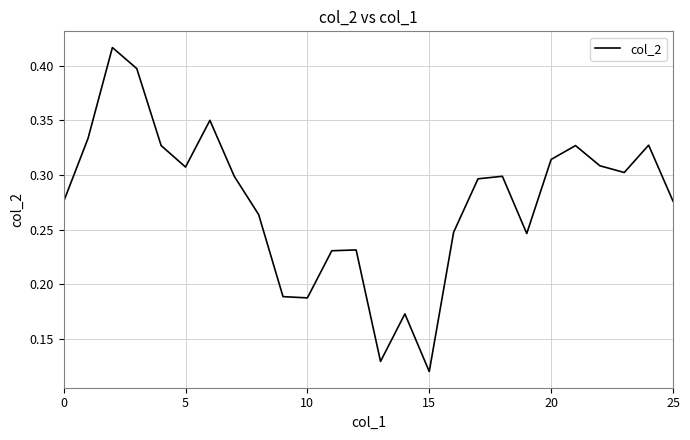

Reading left to right, list all the values displayed in this chart.

0.3	0.3	0.4	0.4	0.3	0.3	0.4	0.3	0.3	0.2	0.2	0.2	0.2	0.1	0.2	0.1	0.2	0.3	0.3	0.2	0.3	0.3	0.3	0.3	0.3	0.3